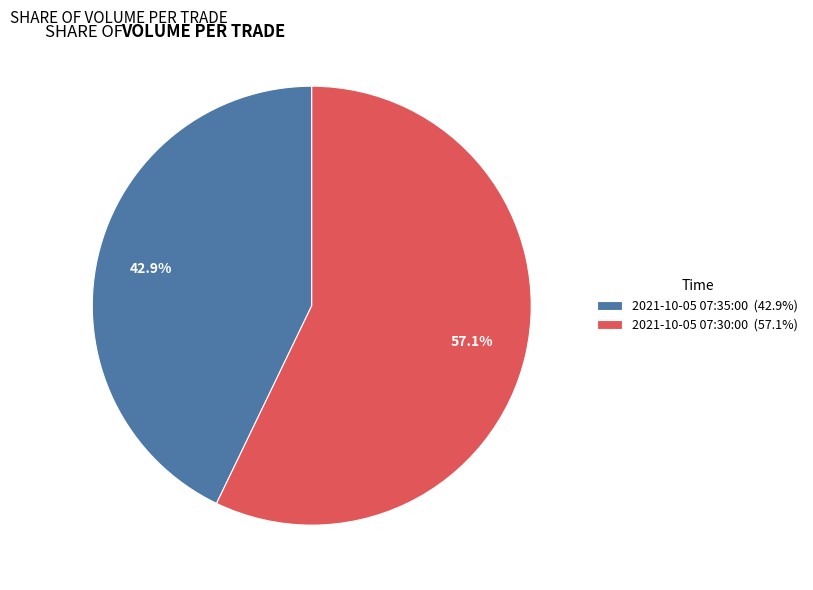

To the nearest percent, what portion does 2021-10-05 07:30:00 represent?

57%